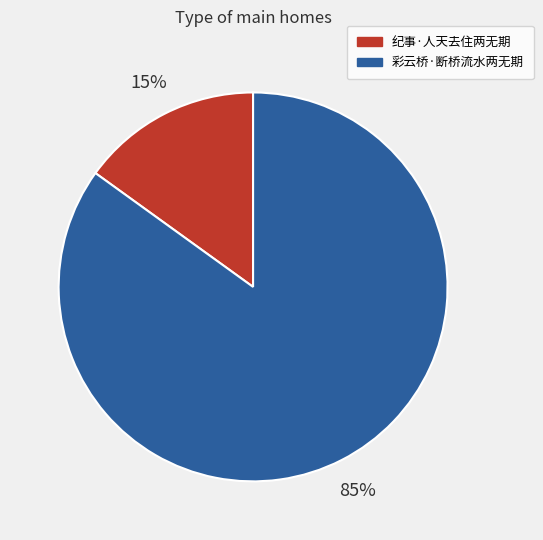

True or false: 彩云桥·断桥流水两无期 accounts for 85% of the total.

True